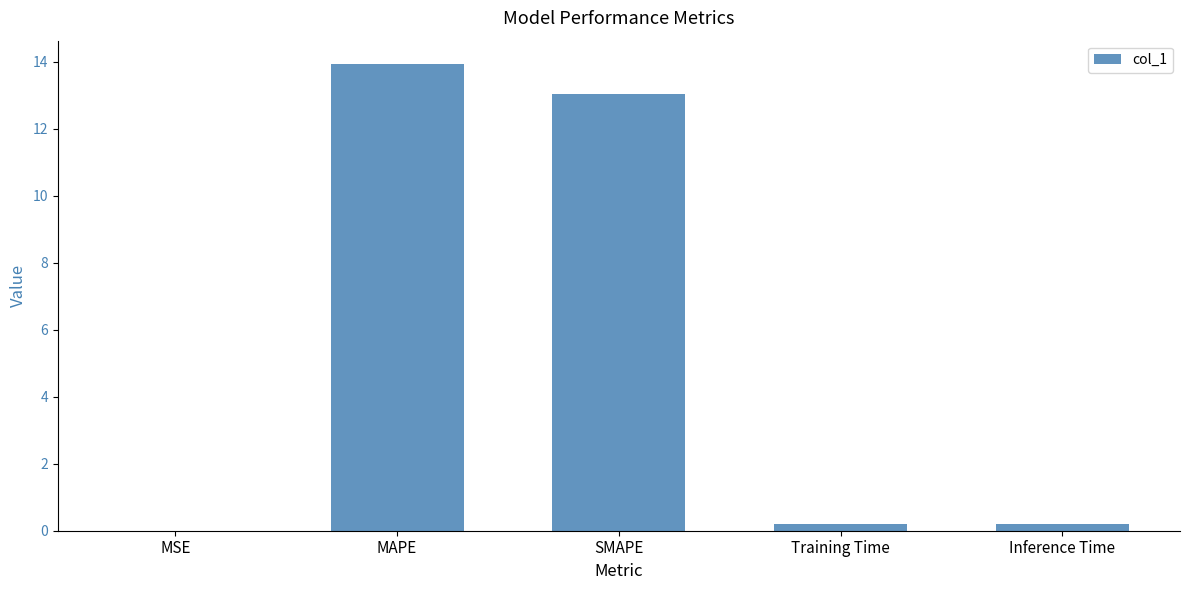

What is the maximum value shown in the chart?

13.9